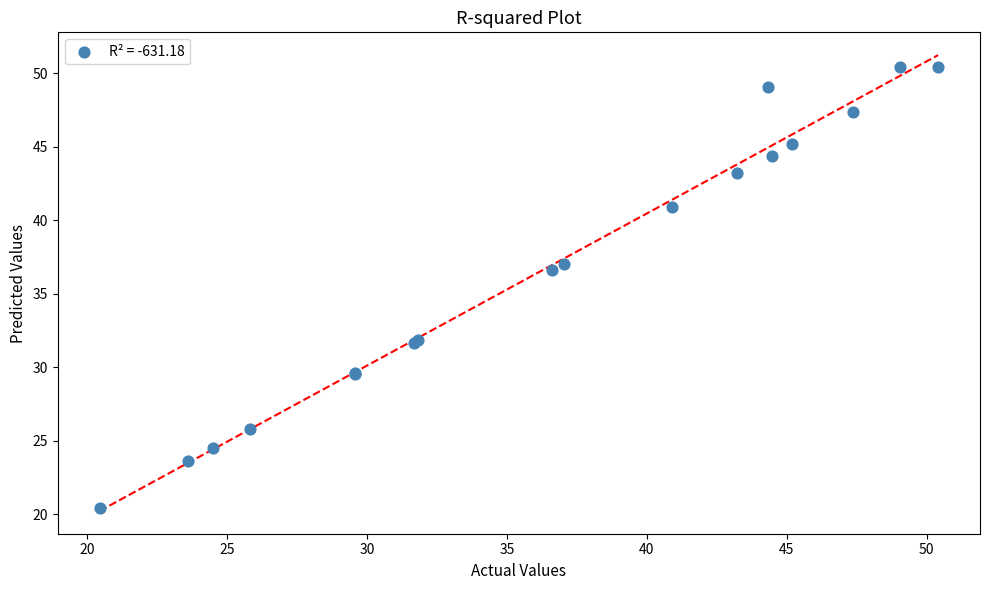

What Y value in the scatter plot is closest to 35?

36.6